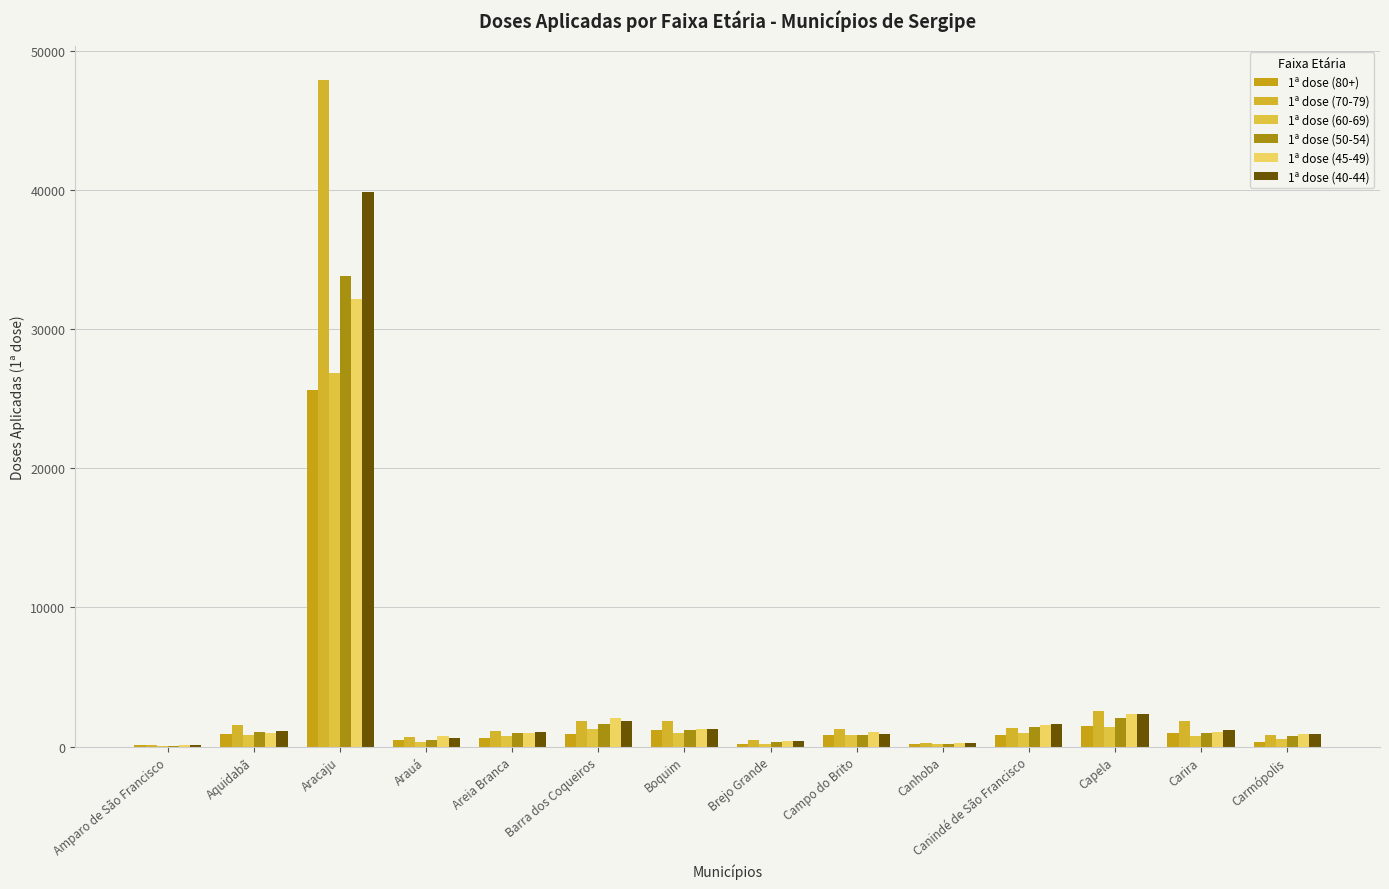

Reading right to left, list all the values displayed in this chart.

1ª dose (80+): Carmópolis=337	Carira=992	Capela=1478	Canindé de São Francisco=841	Canhoba=185	Campo do Brito=828	Brejo Grande=208	Boquim=1215	Barra dos Coqueiros=899	Areia Branca=599	Arauá=470	Aracaju=25589	Aquidabã=889	Amparo de São Francisco=99
1ª dose (70-79): Carmópolis=813	Carira=1818	Capela=2590	Canindé de São Francisco=1377	Canhoba=253	Campo do Brito=1276	Brejo Grande=470	Boquim=1866	Barra dos Coqueiros=1811	Areia Branca=1091	Arauá=660	Aracaju=47901	Aquidabã=1523	Amparo de São Francisco=151
1ª dose (60-69): Carmópolis=528	Carira=736	Capela=1382	Canindé de São Francisco=1001	Canhoba=198	Campo do Brito=815	Brejo Grande=219	Boquim=1008	Barra dos Coqueiros=1287	Areia Branca=757	Arauá=353	Aracaju=26850	Aquidabã=856	Amparo de São Francisco=44
1ª dose (50-54): Carmópolis=740	Carira=982	Capela=2073	Canindé de São Francisco=1422	Canhoba=200	Campo do Brito=813	Brejo Grande=334	Boquim=1205	Barra dos Coqueiros=1639	Areia Branca=960	Arauá=449	Aracaju=33826	Aquidabã=1024	Amparo de São Francisco=76
1ª dose (45-49): Carmópolis=940	Carira=1048	Capela=2364	Canindé de São Francisco=1544	Canhoba=229	Campo do Brito=1037	Brejo Grande=412	Boquim=1266	Barra dos Coqueiros=2031	Areia Branca=1005	Arauá=769	Aracaju=32131	Aquidabã=980	Amparo de São Francisco=105
1ª dose (40-44): Carmópolis=940	Carira=1165	Capela=2346	Canindé de São Francisco=1637	Canhoba=229	Campo do Brito=931	Brejo Grande=412	Boquim=1265	Barra dos Coqueiros=1854	Areia Branca=1080	Arauá=628	Aracaju=39820	Aquidabã=1112	Amparo de São Francisco=110